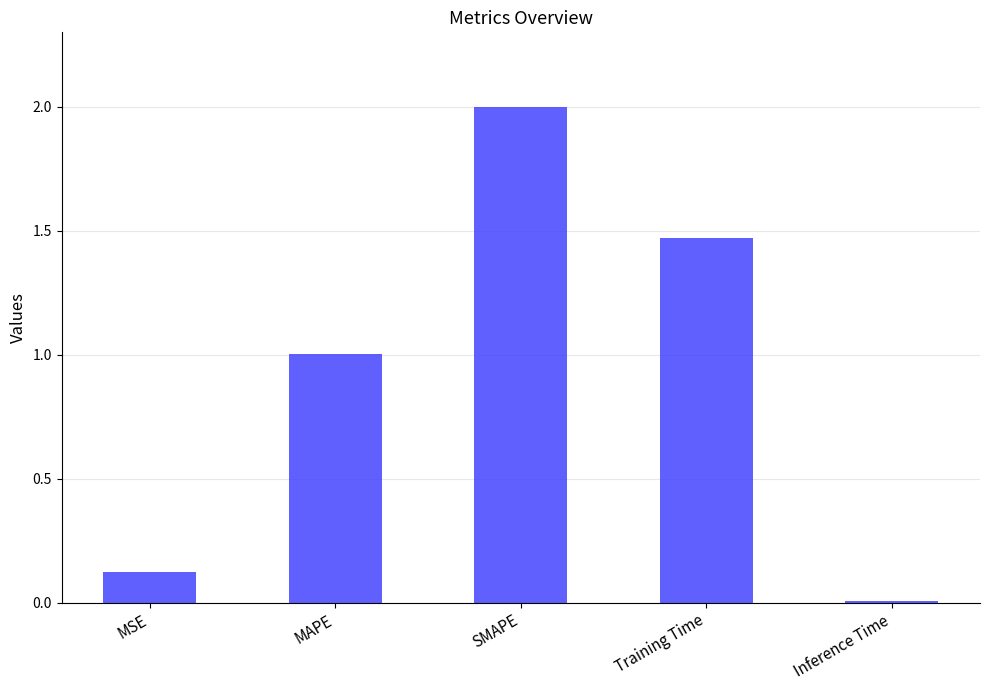

What is the sum of the values at MSE and Training Time?

1.6